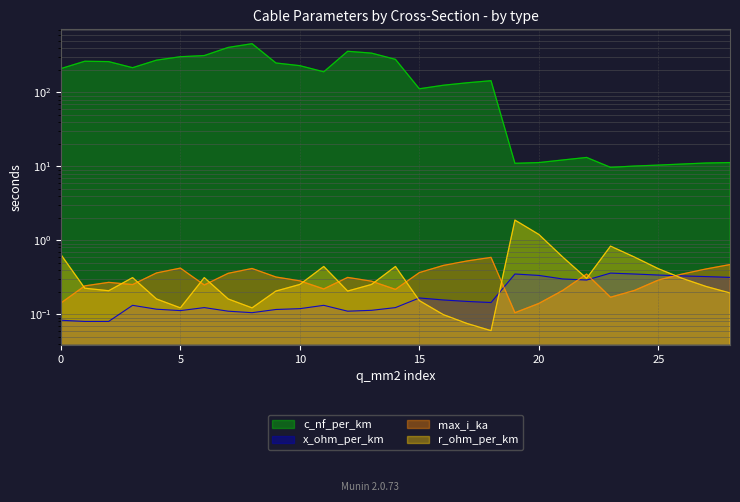

At how many categories does at least one series exceed 436?

1